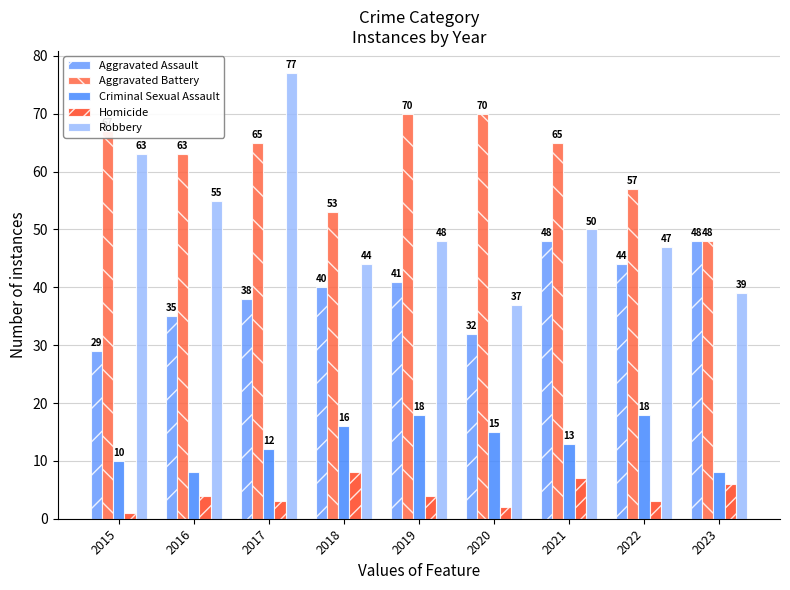

The Robbery series shows 96 at 2015. True or false?

False